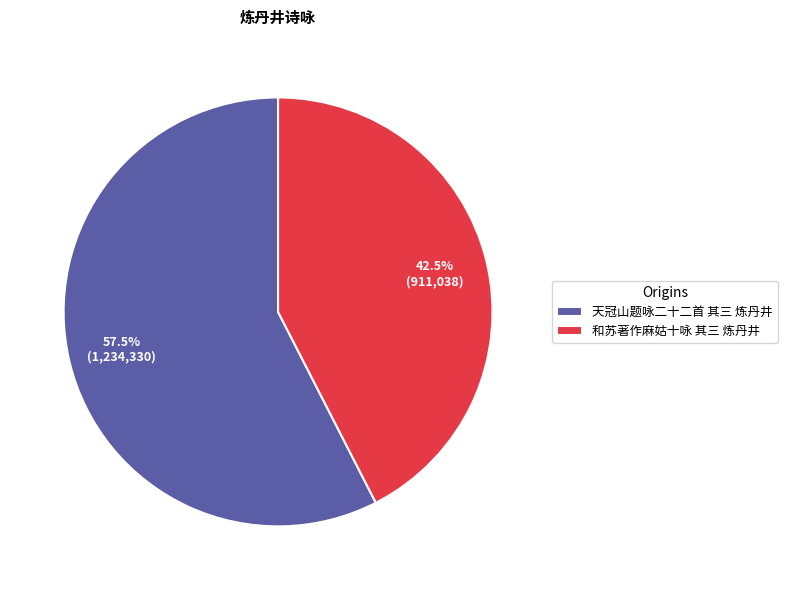

To the nearest percent, what is the average slice percentage?

50%